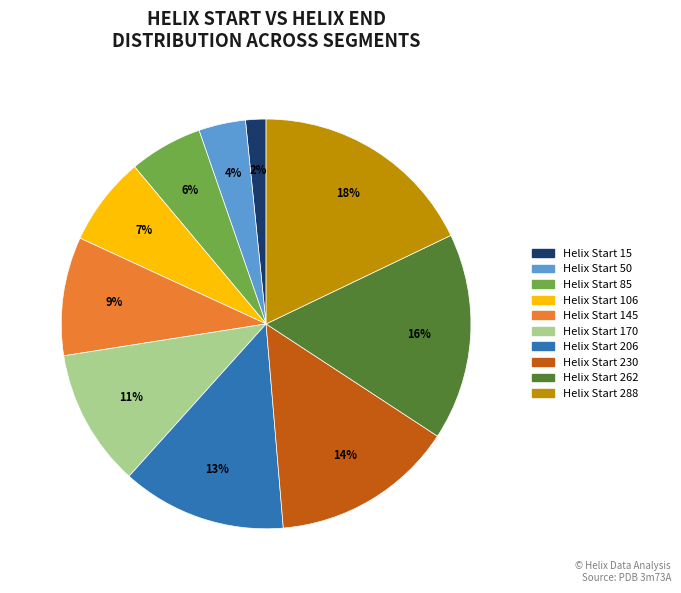

To the nearest percent, what is the average slice percentage?

10%